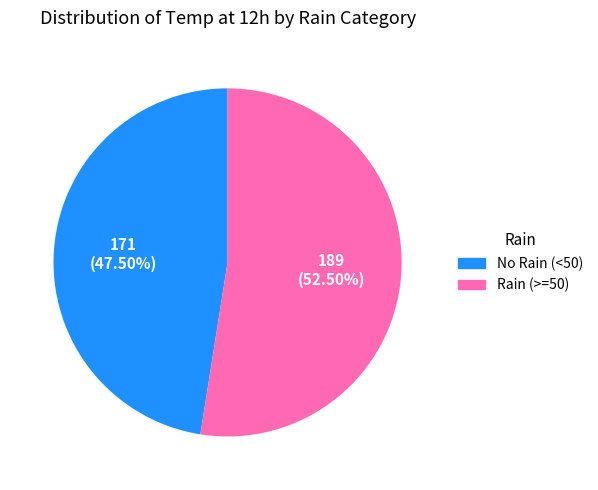

Is there a majority slice in this chart?

Yes